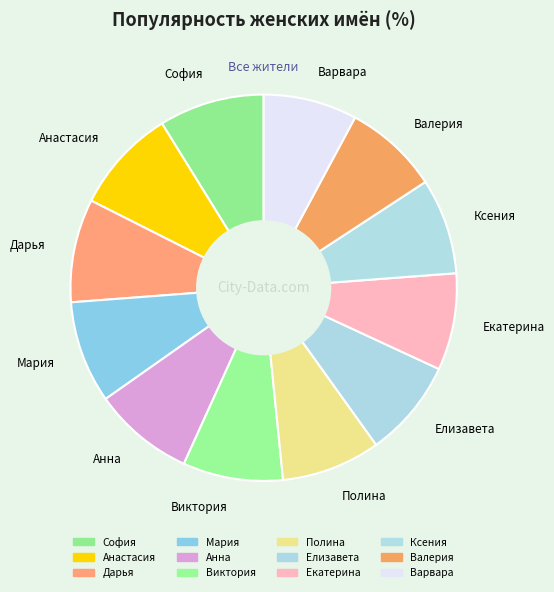

Is the sum of Анастасия and Виктория greater than half?

No